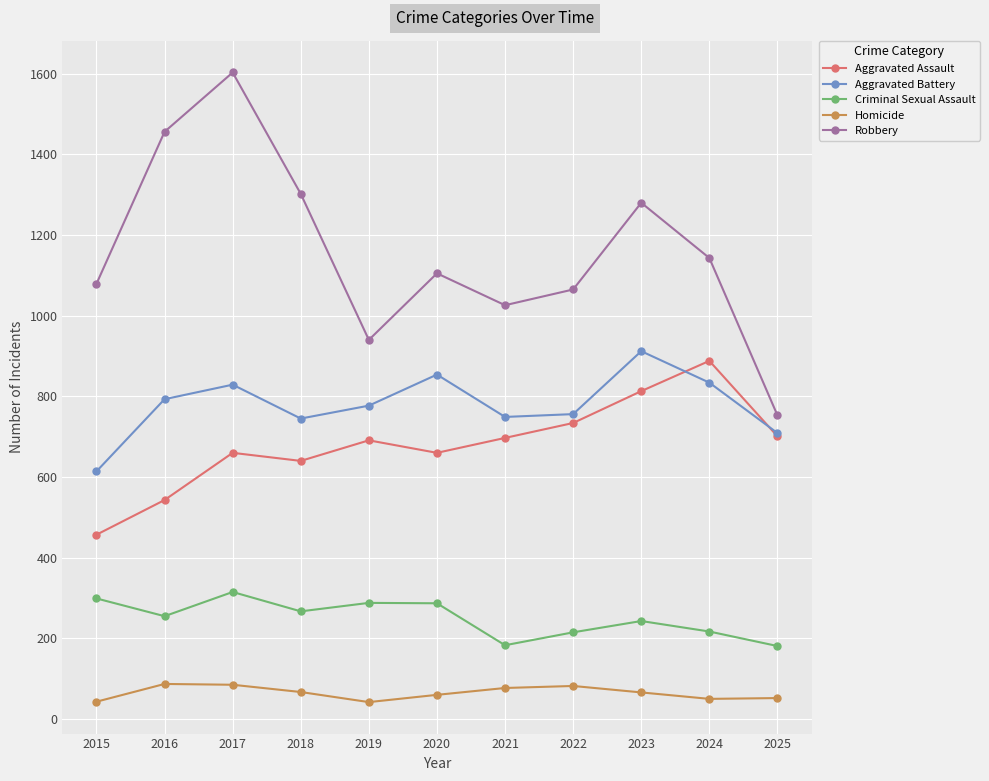

The Criminal Sexual Assault series shows 215 at 2022. True or false?

True